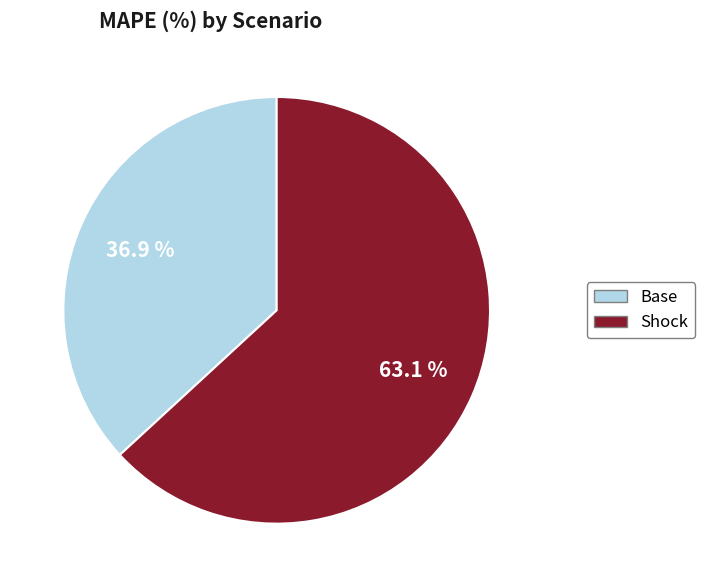

Which slice is the largest?

Shock